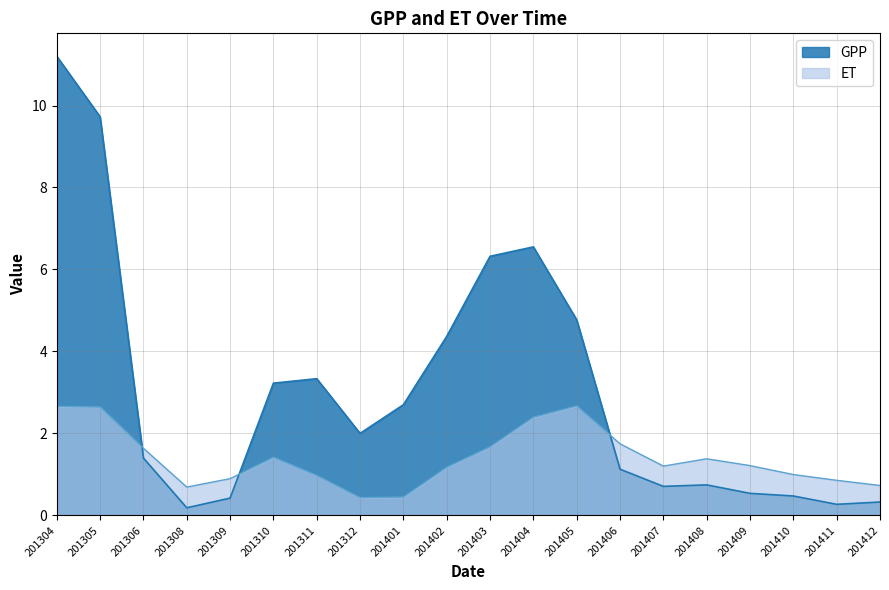

The GPP series shows 2.7 at 201401. True or false?

True